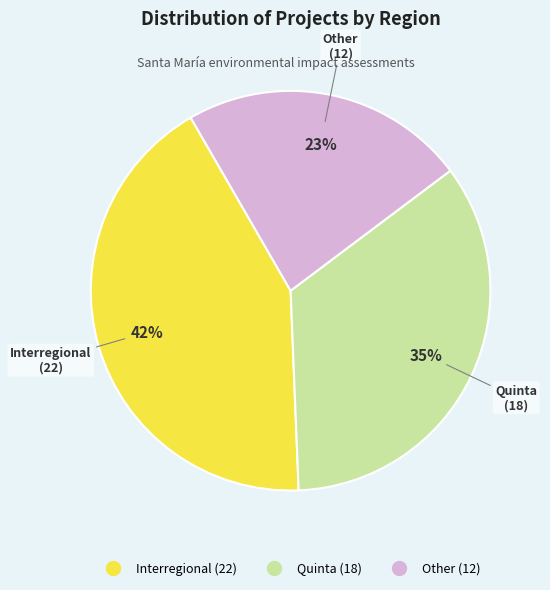

True or false: Interregional accounts for 42% of the total.

True